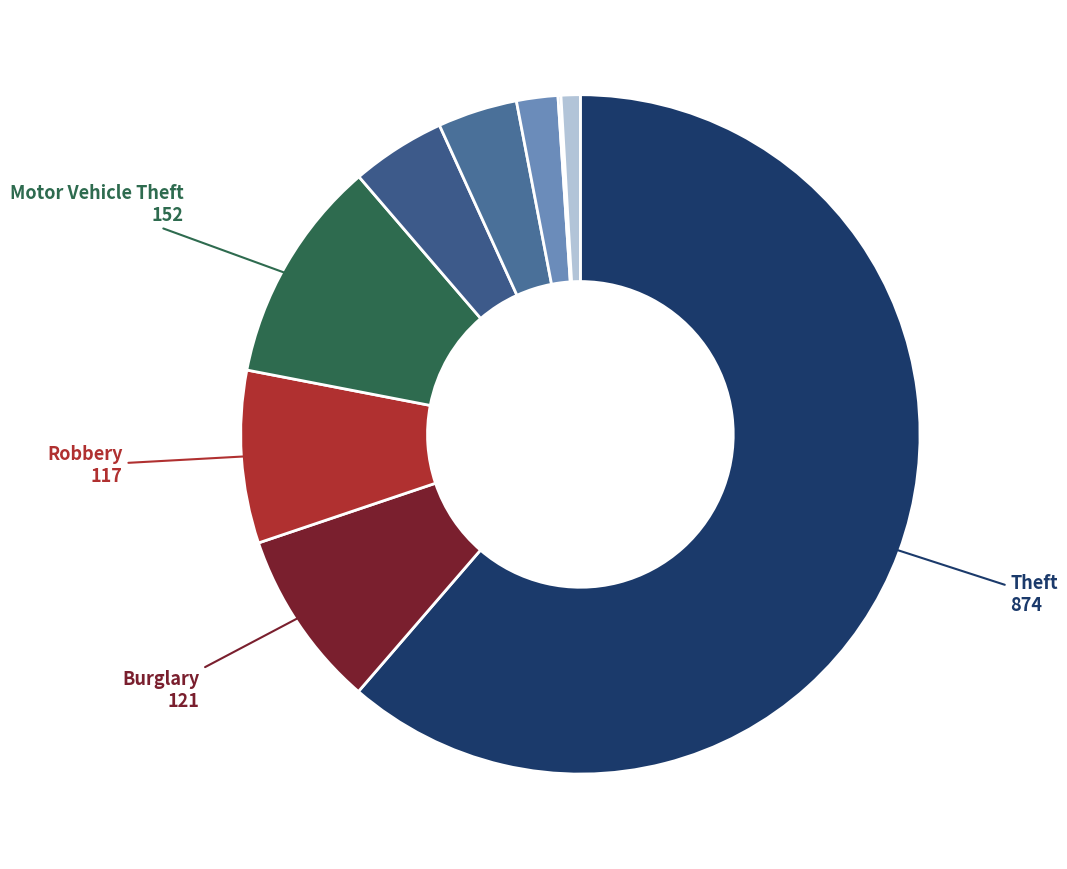

Which slice is the largest?

Theft